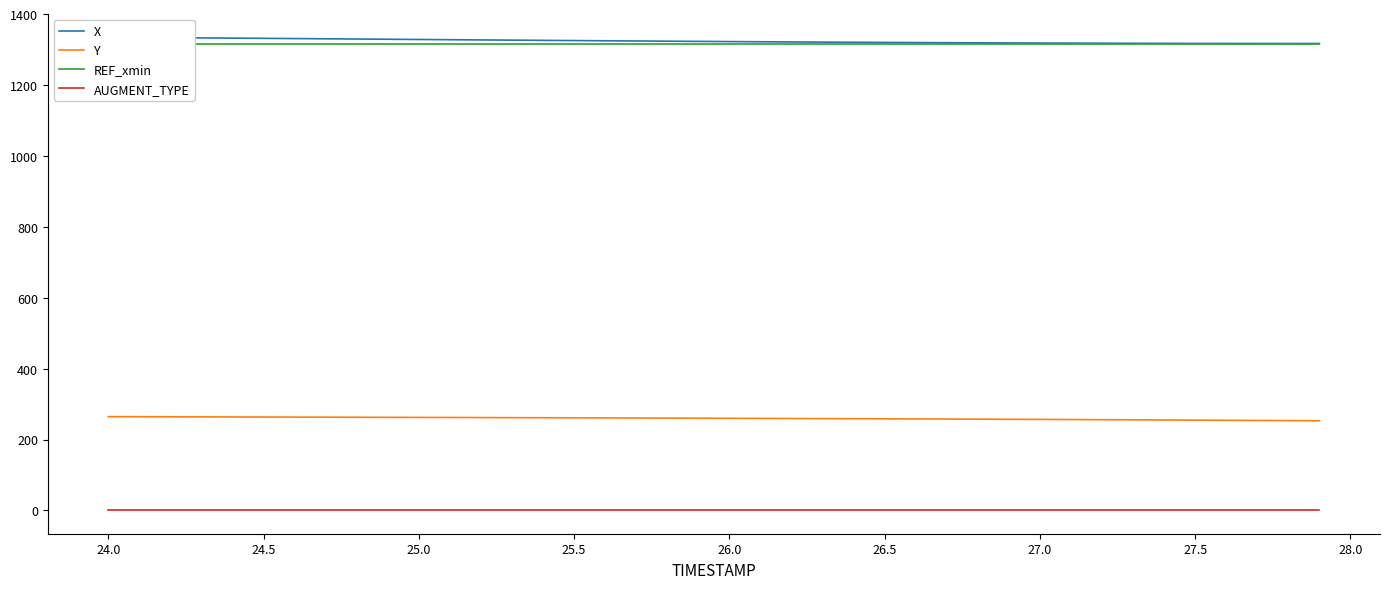

What is the sum of all AUGMENT_TYPE values?

40.0